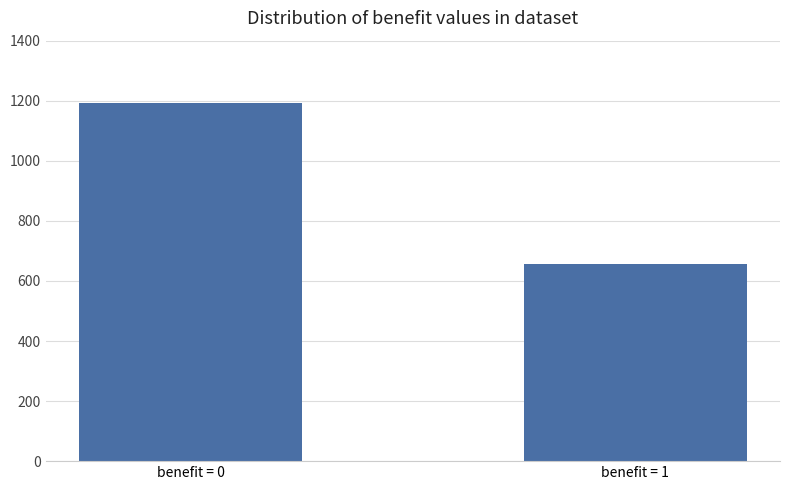

What is the value of the 2nd bar from the left?

656